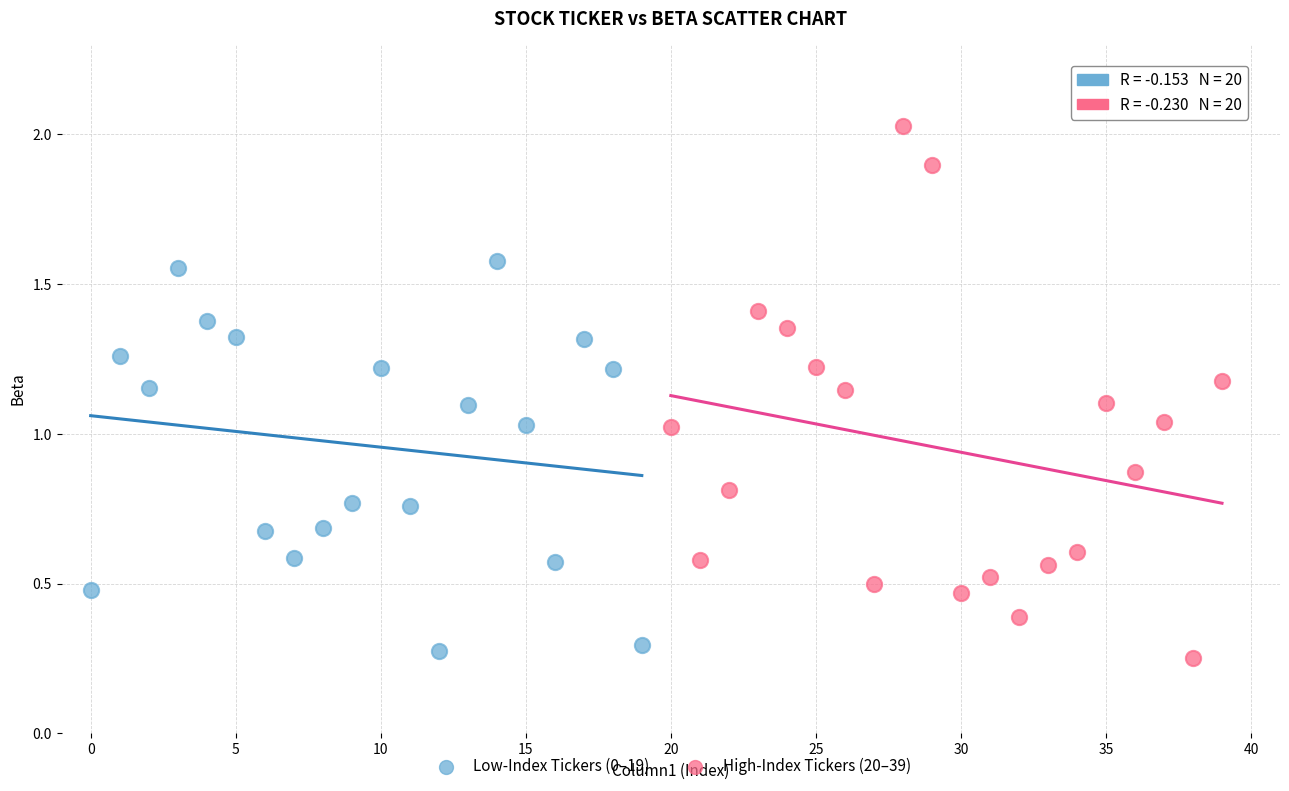

Which series reaches the maximum Y coordinate?

High-Index Tickers (20–39)